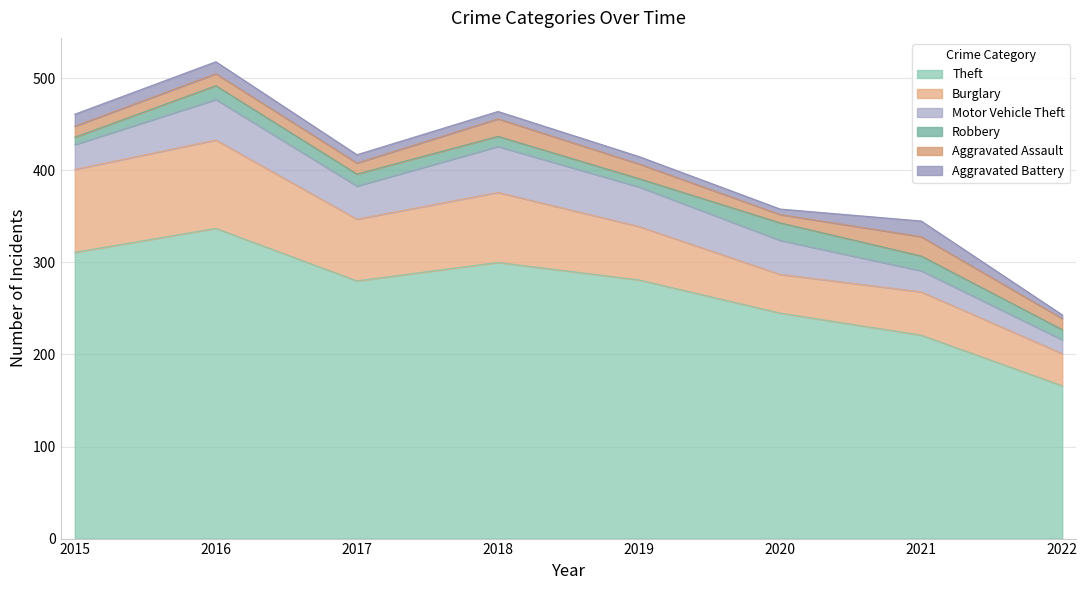

Which has a higher value, 2016 or 2015?

2016